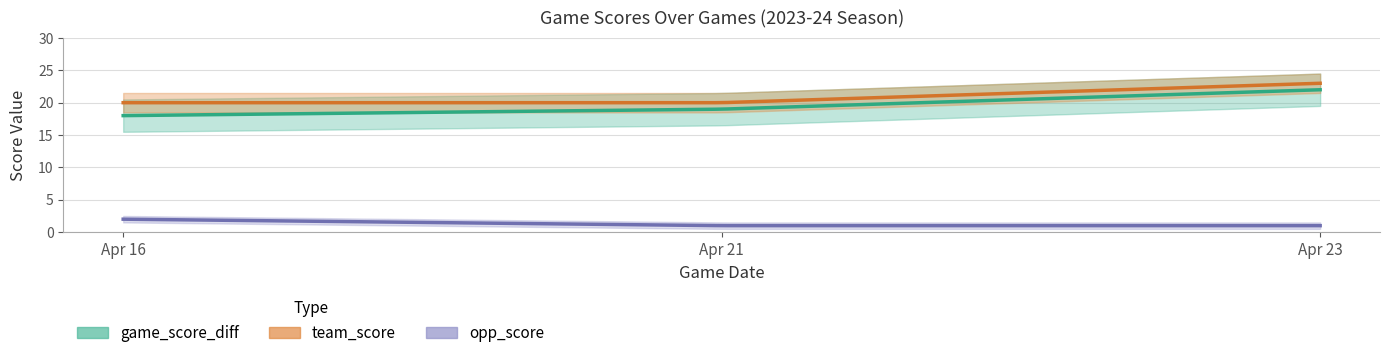

Reading left to right, extract all data points from this chart.

game_score_diff: 18	19	22
team_score: 20	20	23
opp_score: 2	1	1